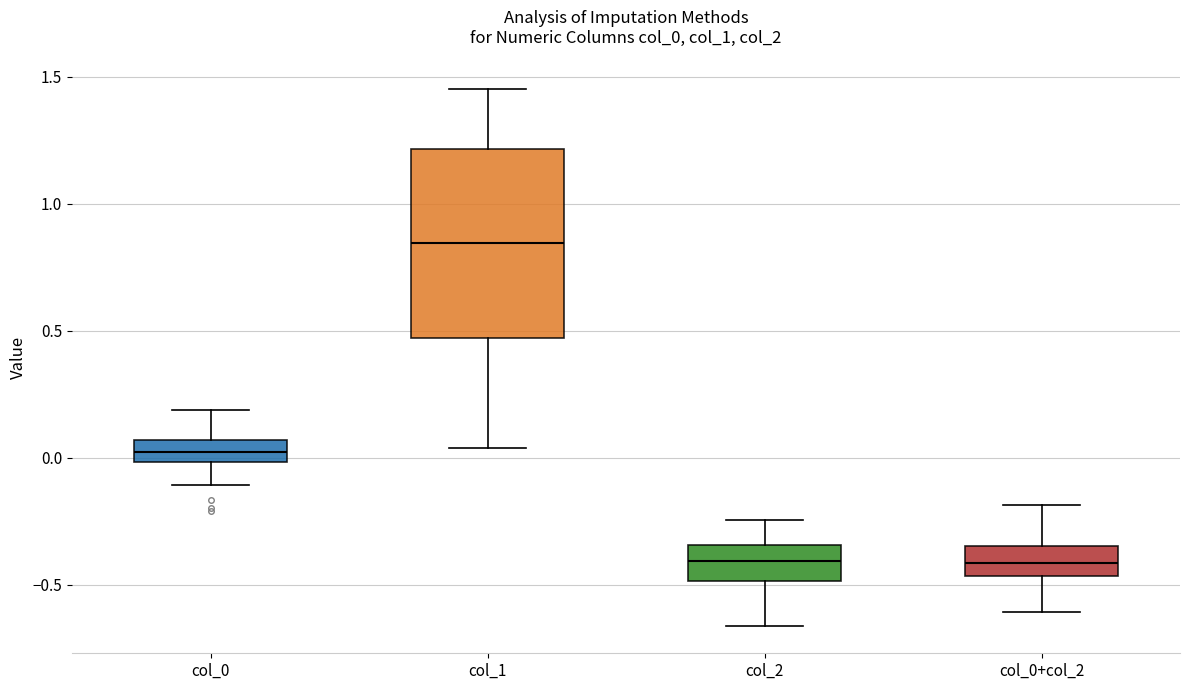

Reading left to right, transcribe this box plot: for each box, give where its median line is, the range the box spans, and where its two whiskers end, as read against the y-axis. The values are not printed on the chart, so give them approximately, as read against the axis.

col_0: median 0.00 (inside the box), box 0.00 to 0.05, whiskers -0.10 to 0.20
col_1: median 0.85, box 0.45 to 1.20, whiskers 0.05 to 1.45
col_2: median -0.40, box -0.50 to -0.35, whiskers -0.65 to -0.25
col_0+col_2: median -0.40, box -0.45 to -0.35, whiskers -0.60 to -0.20